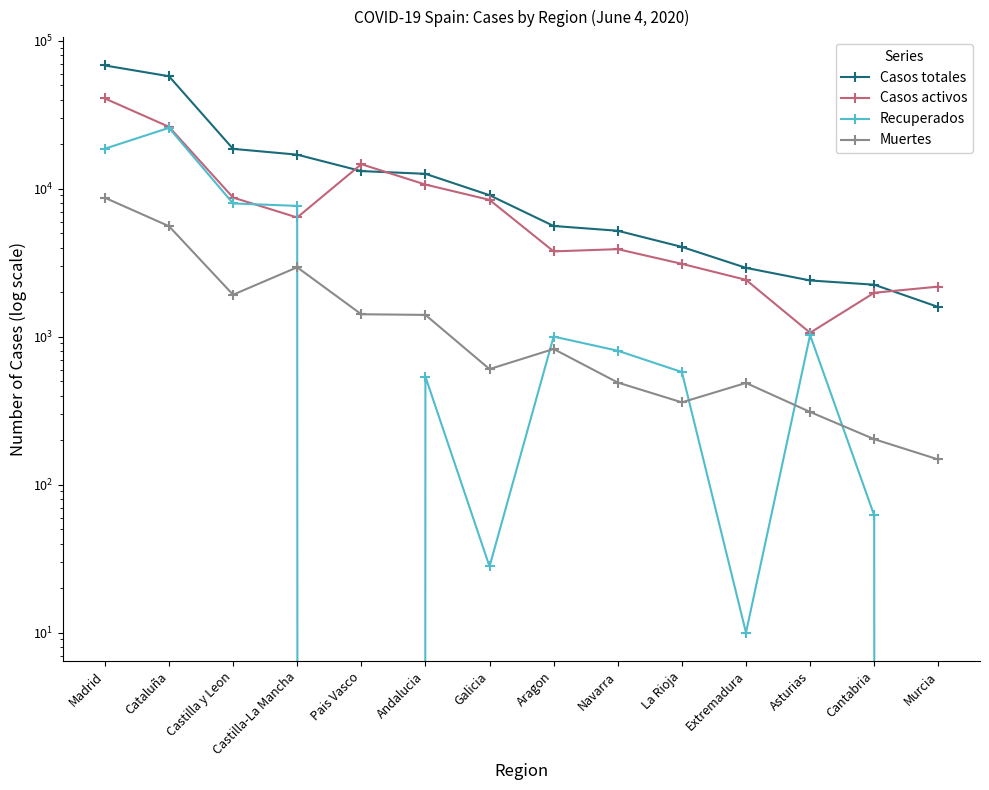

Rank the series by their average value, from highest to lowest.

Casos totales, Casos activos, Recuperados, Muertes